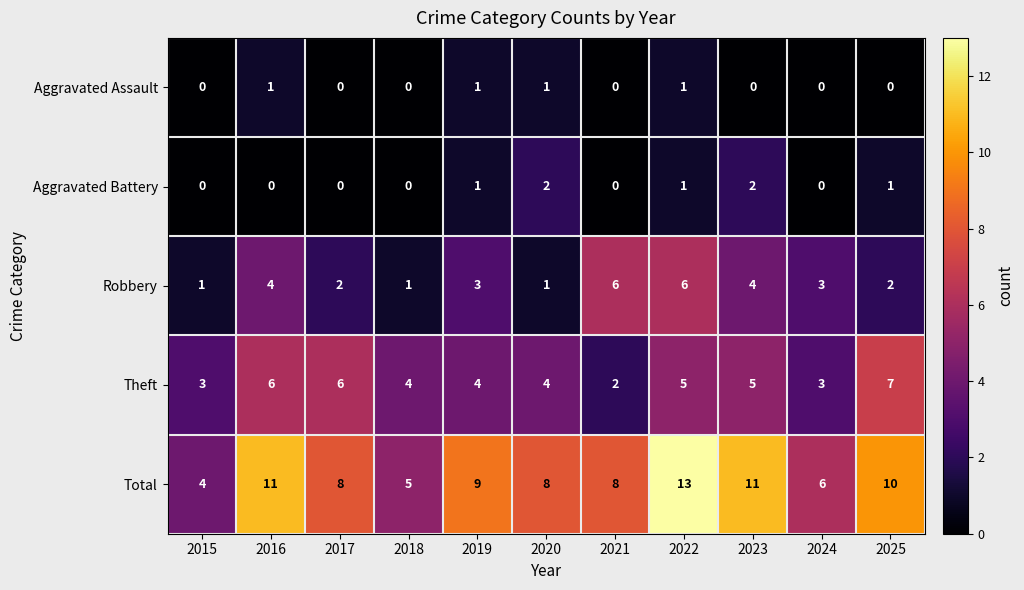

What is the highest value of the Theft series?

7